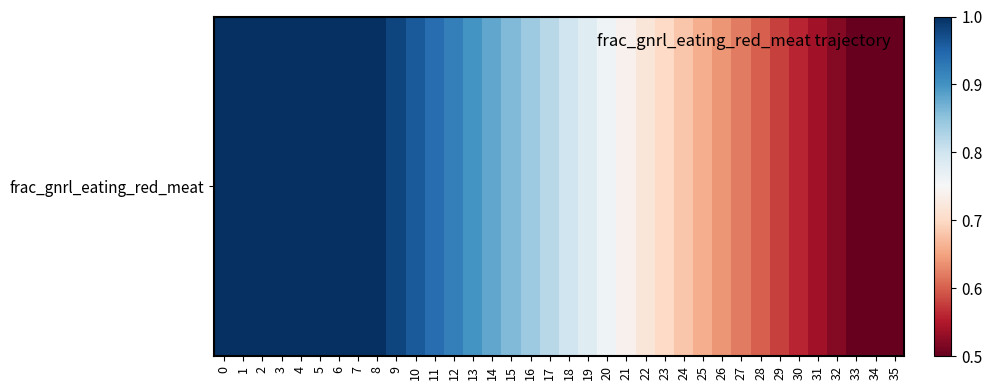

True or false: the data shows 0.4 at 9.

False